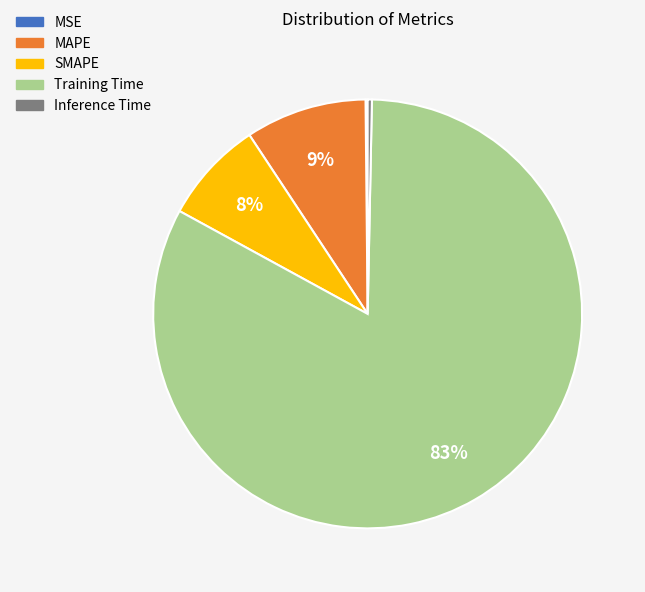

What percentage is the Training Time slice, to the nearest percent?

83%